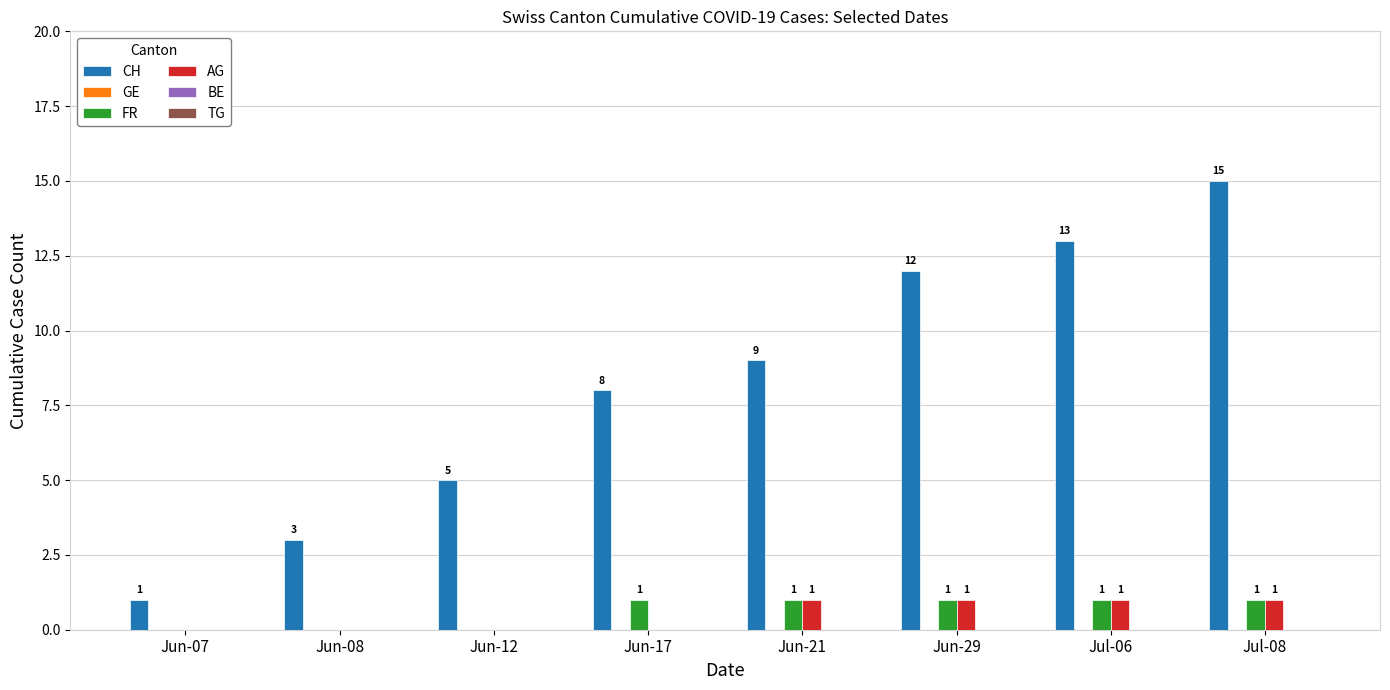

At which label does CH reach its peak?

Jul-08